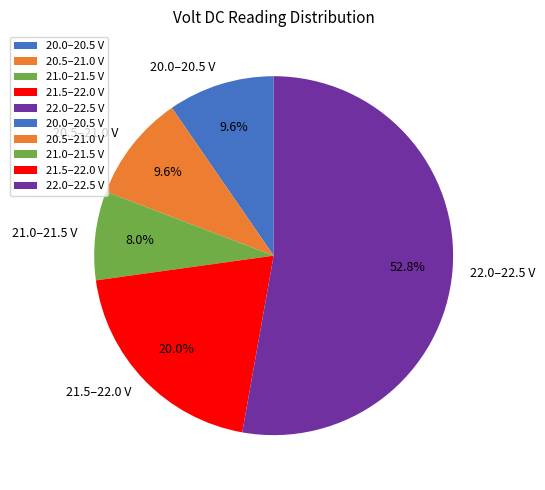

What is the total percentage of 22.0–22.5 V and 21.0–21.5 V?

60.8%